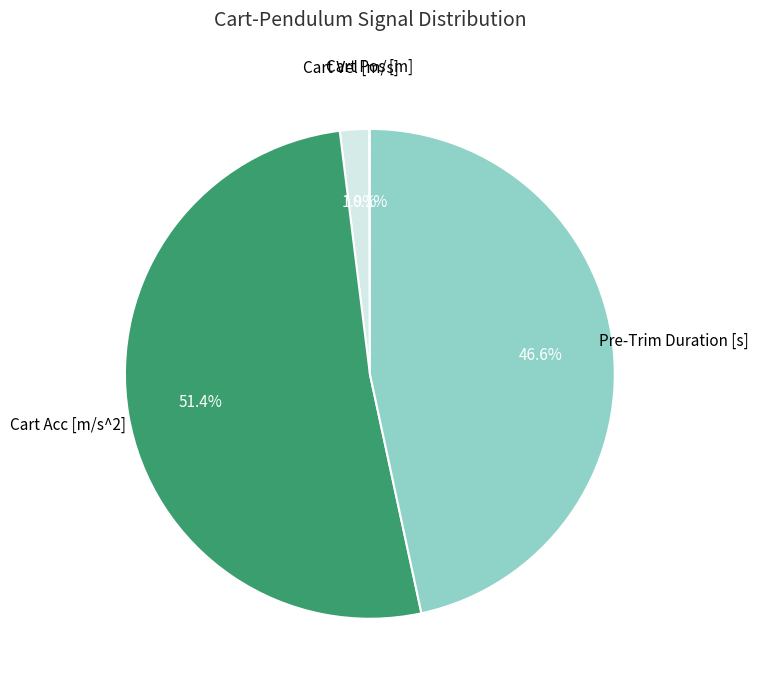

Is there a majority slice in this chart?

Yes